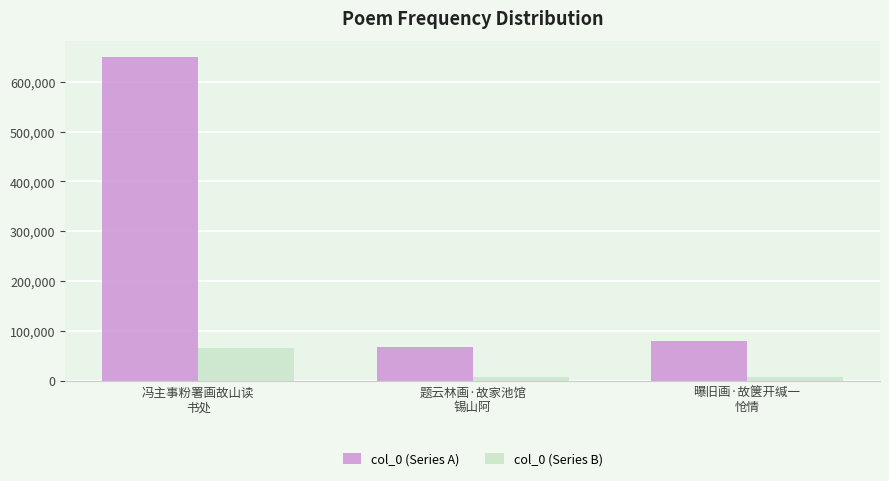

Which series has the largest range (max minus min)?

col_0 (Series A)